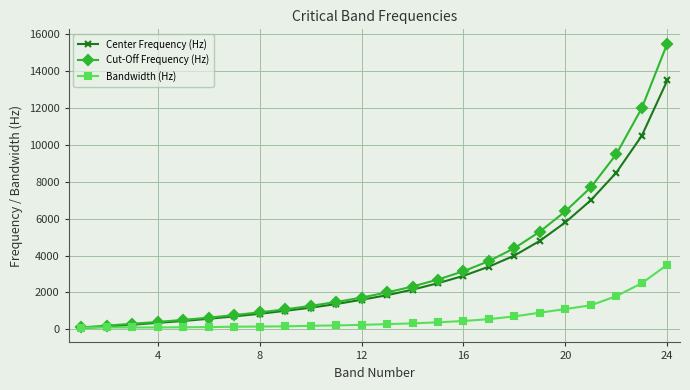

Which series has the largest range (max minus min)?

Cut-Off Frequency (Hz)